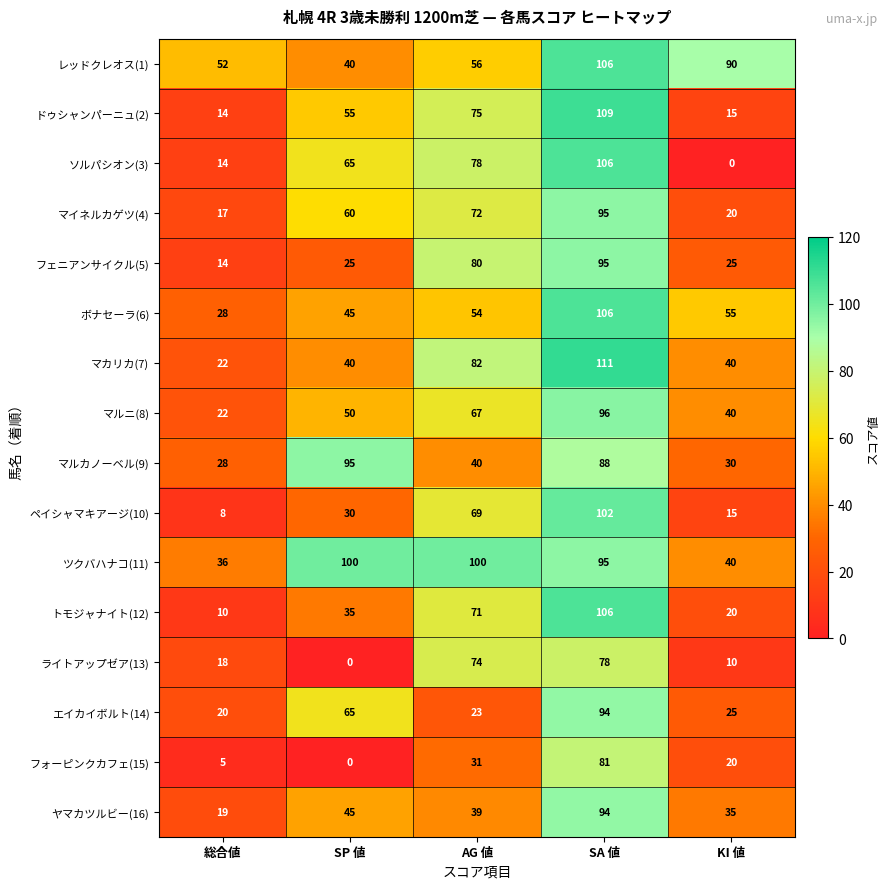

What is the difference between the highest and lowest values at SP 値?

100